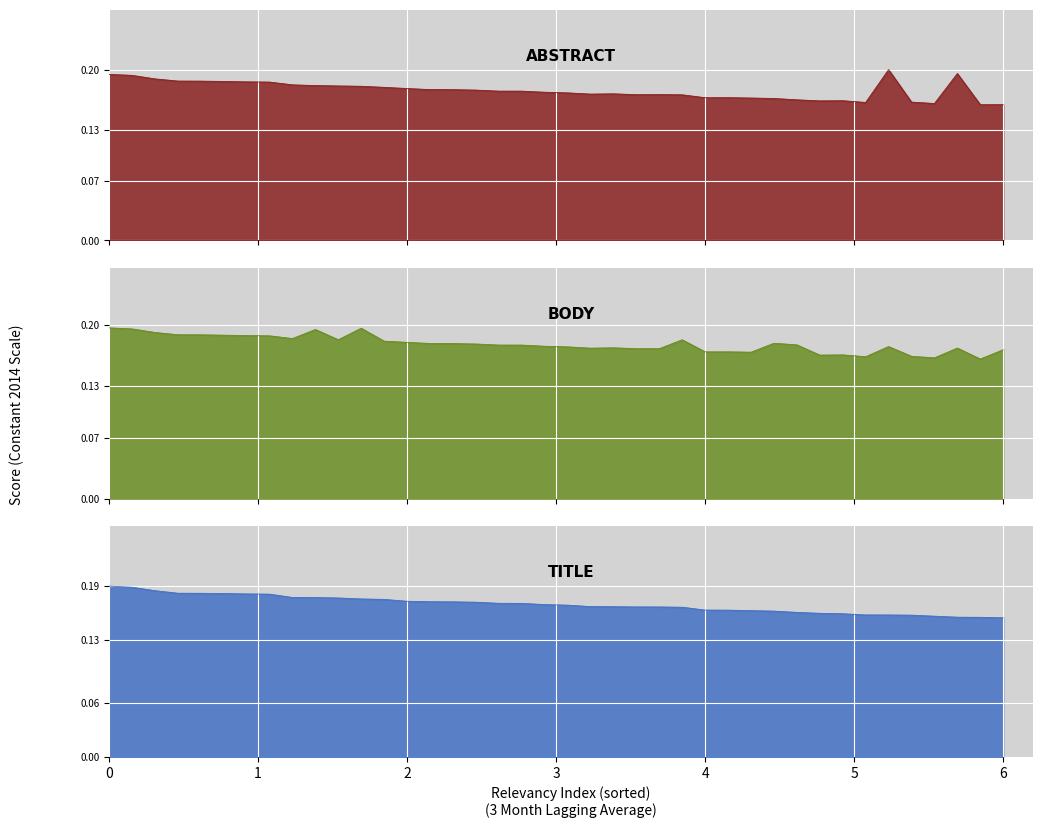

Which series has the widest spread of values?

abstract